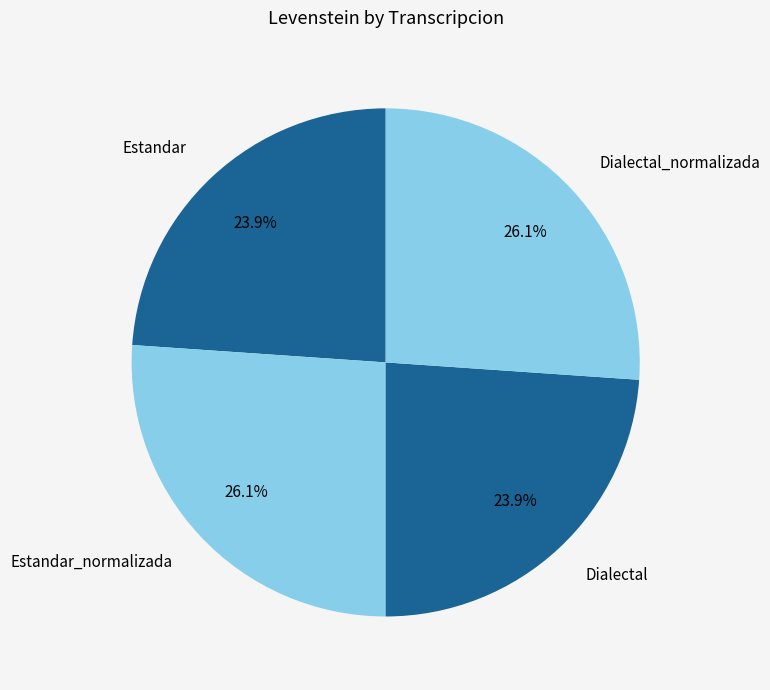

Count the number of slices in the pie.

4